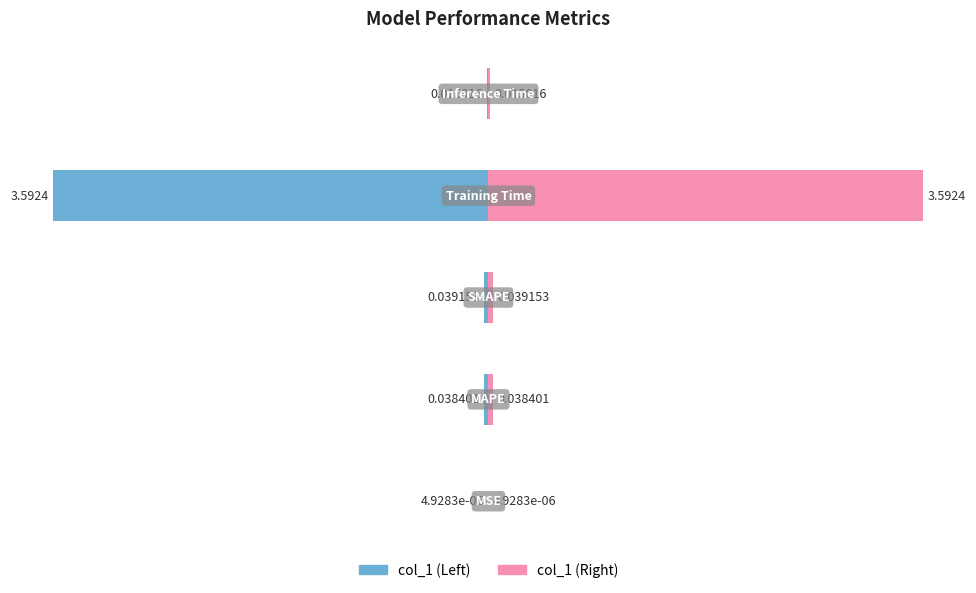

Which category has the highest value across all series?

Training Time